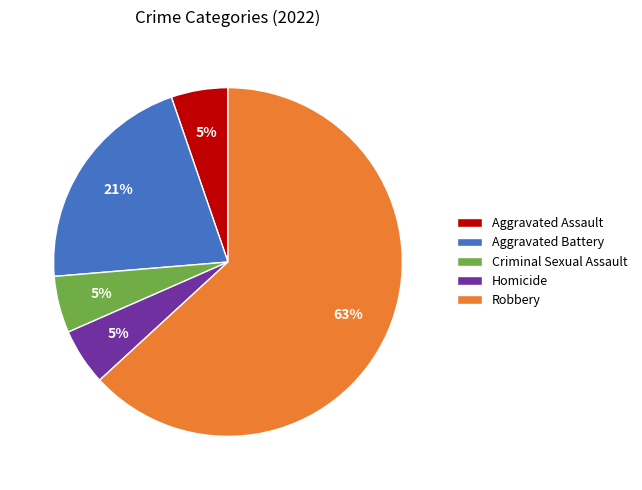

Which slice represents more than half of the pie?

Robbery